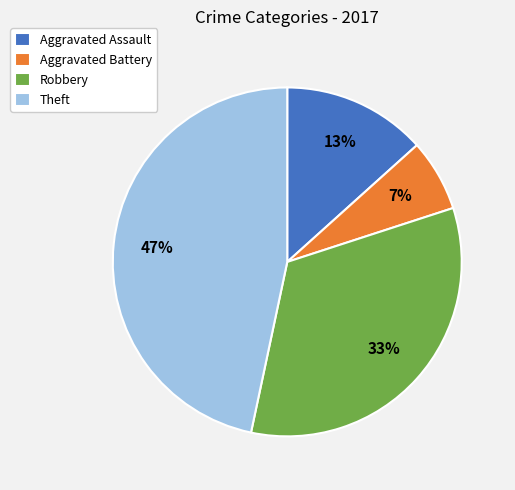

To the nearest percent, what percentage of the pie is Aggravated Assault?

13%